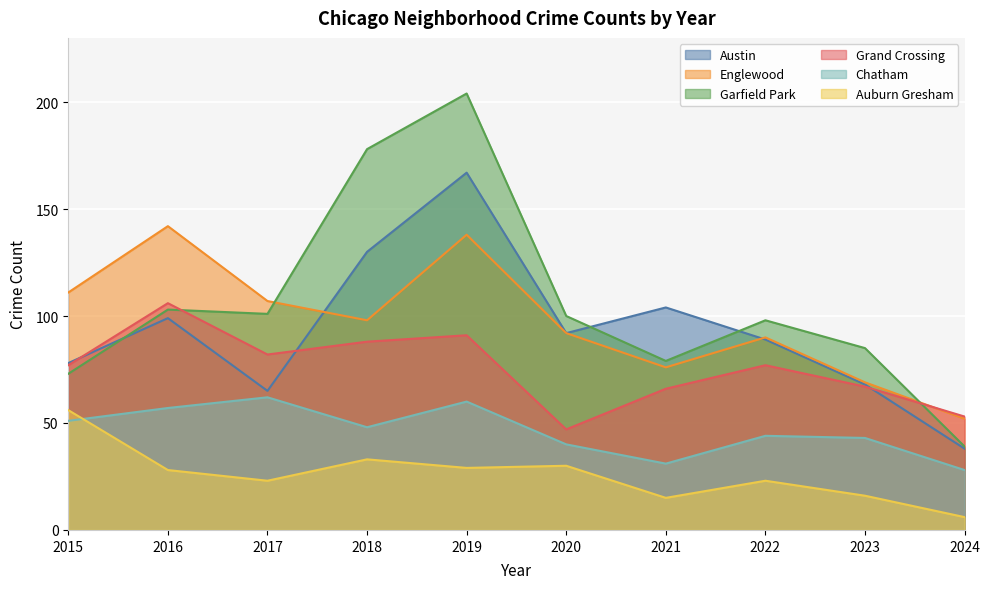

Is the value of Garfield Park at 2023 greater than the value of Chatham at 2022?

Yes